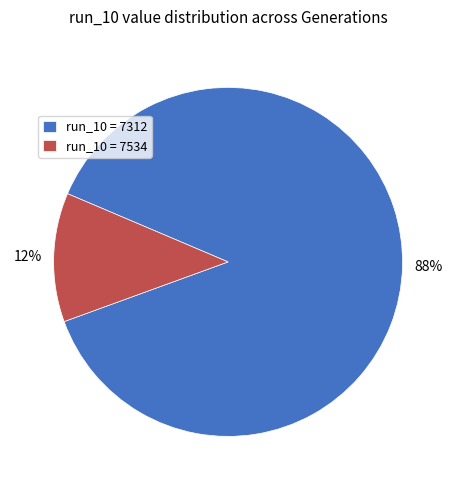

To the nearest percent, what portion does run_10 = 7534 represent?

12%